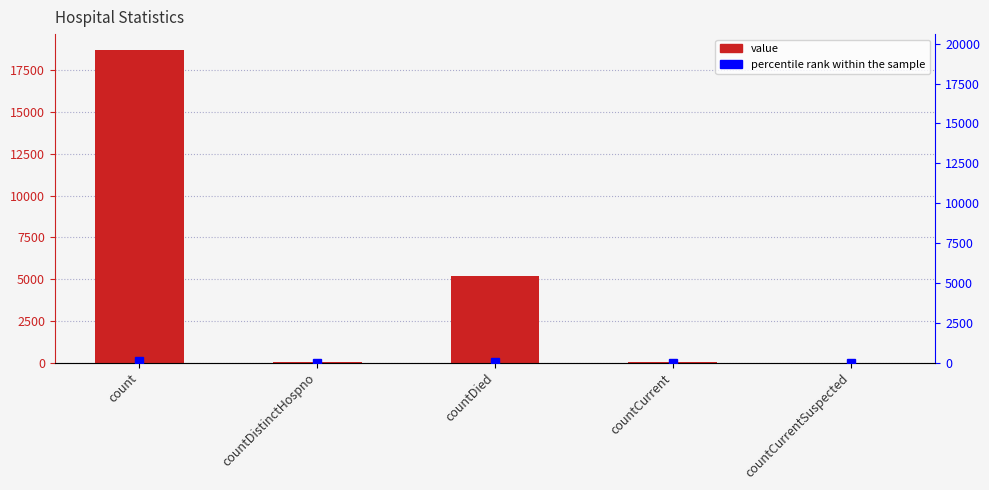

List the labels in order of percentile rank within the sample value, largest first.

count, countDied, countCurrent, countDistinctHospno, countCurrentSuspected